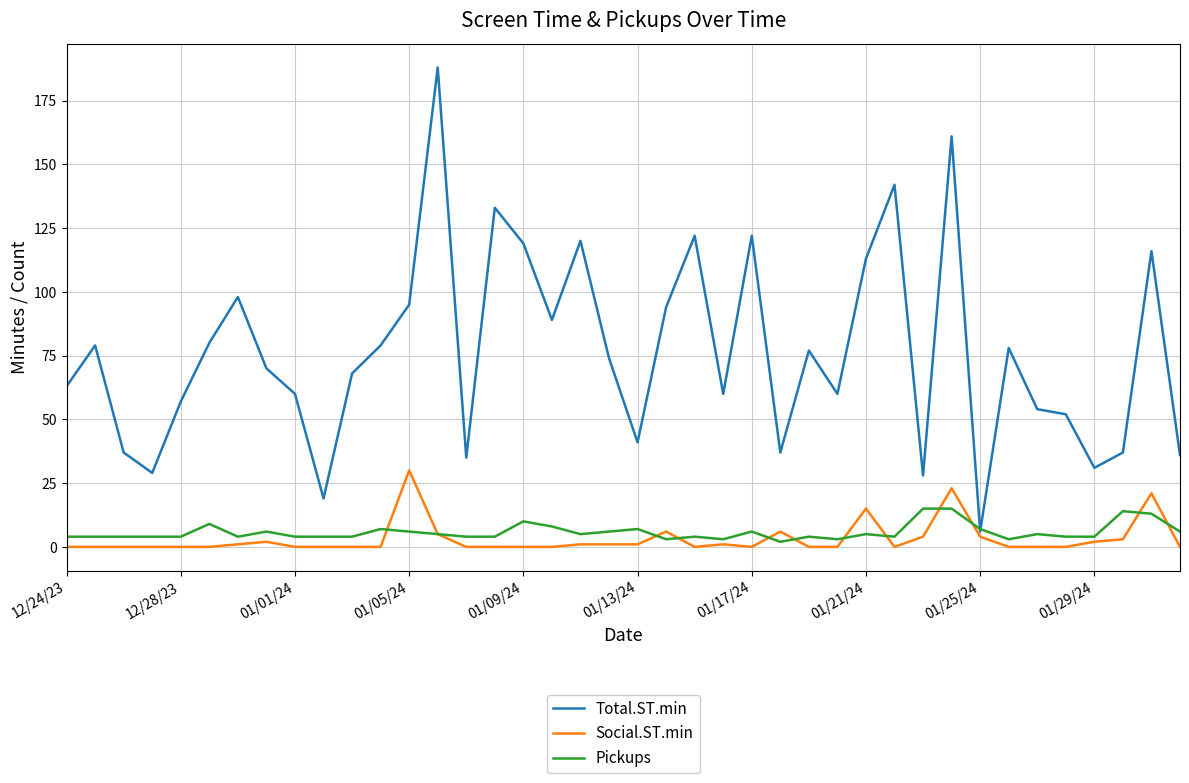

At how many categories does at least one series exceed 151?

2